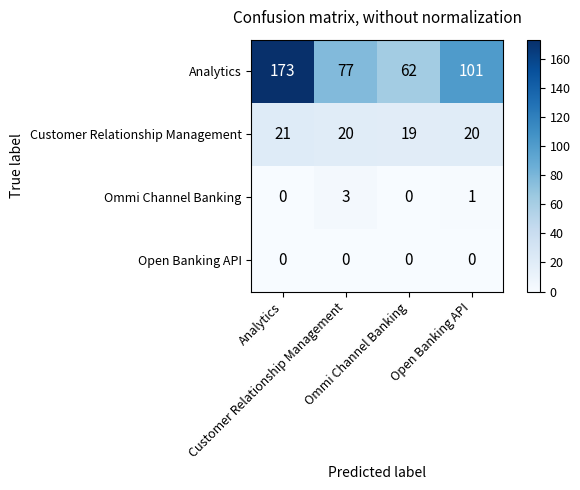

What is the maximum value shown in the chart?

173